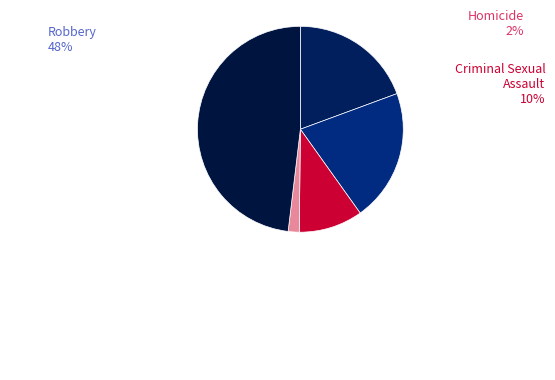

What percentage is the Homicide slice, to the nearest percent?

2%